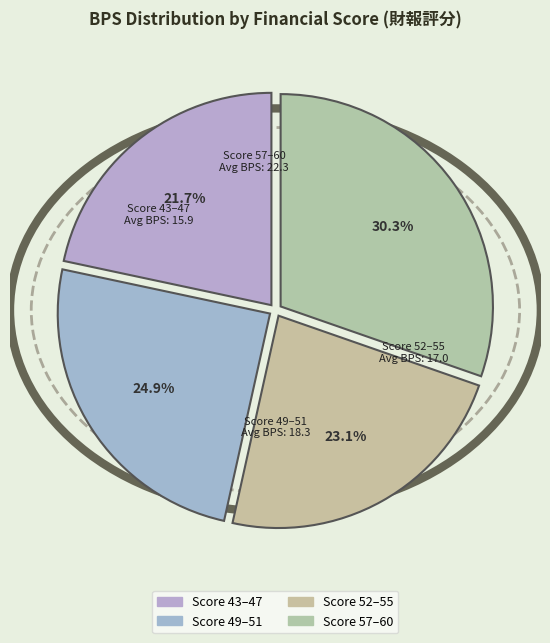

Which category has the biggest portion of the pie?

Score 57–60